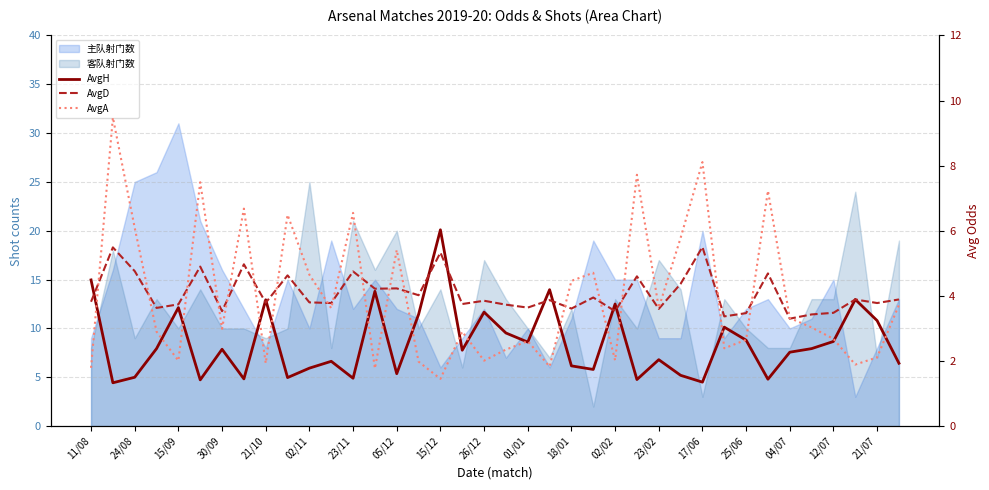

Is the value of AvgA at 30/09 greater than the value of AvgD at 26/12?

No